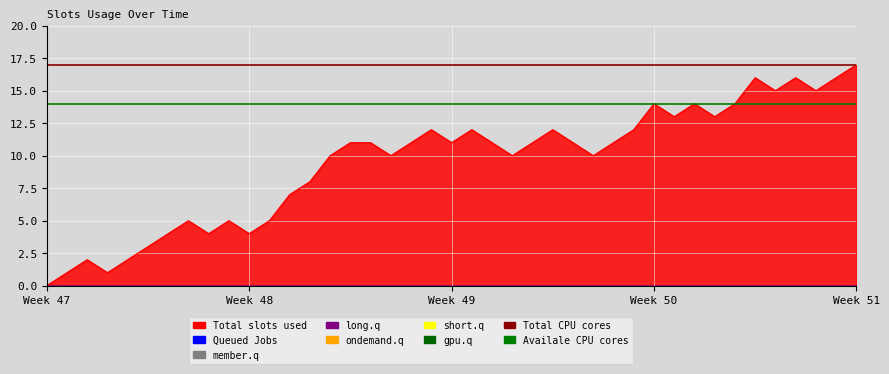

Is it true that Total CPU cores equals 17 at Week 48?

True